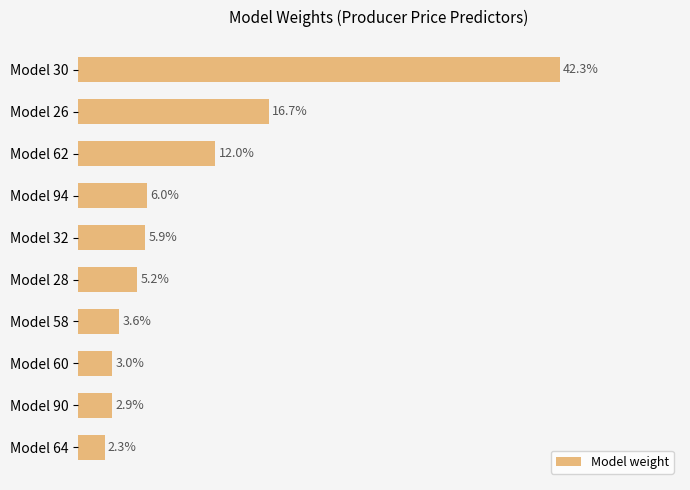

Are the bars horizontal?

Yes